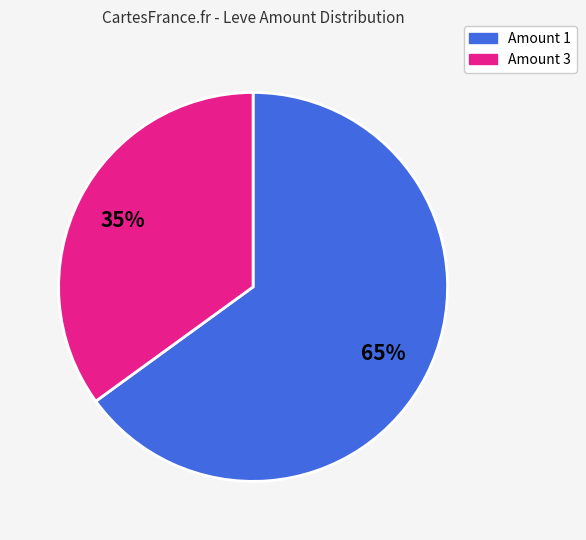

Does any single category account for the majority?

Yes